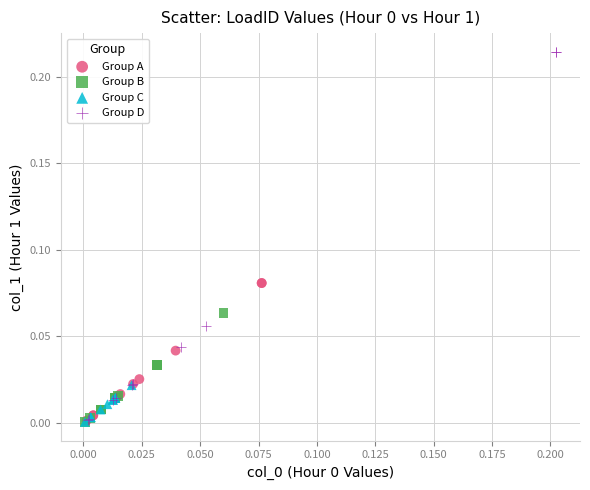

Which series has the widest spread of Y values?

Group D